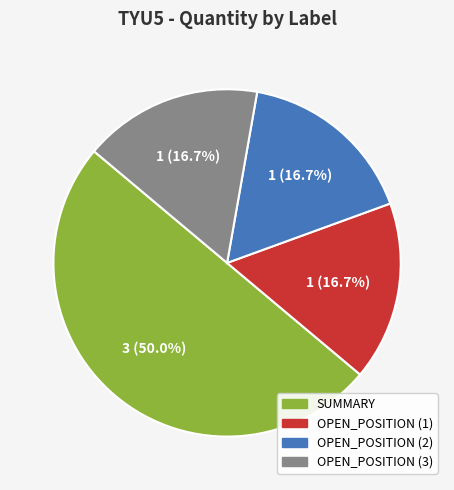

To the nearest percent, what is the difference between the largest and smallest slice percentages?

33%